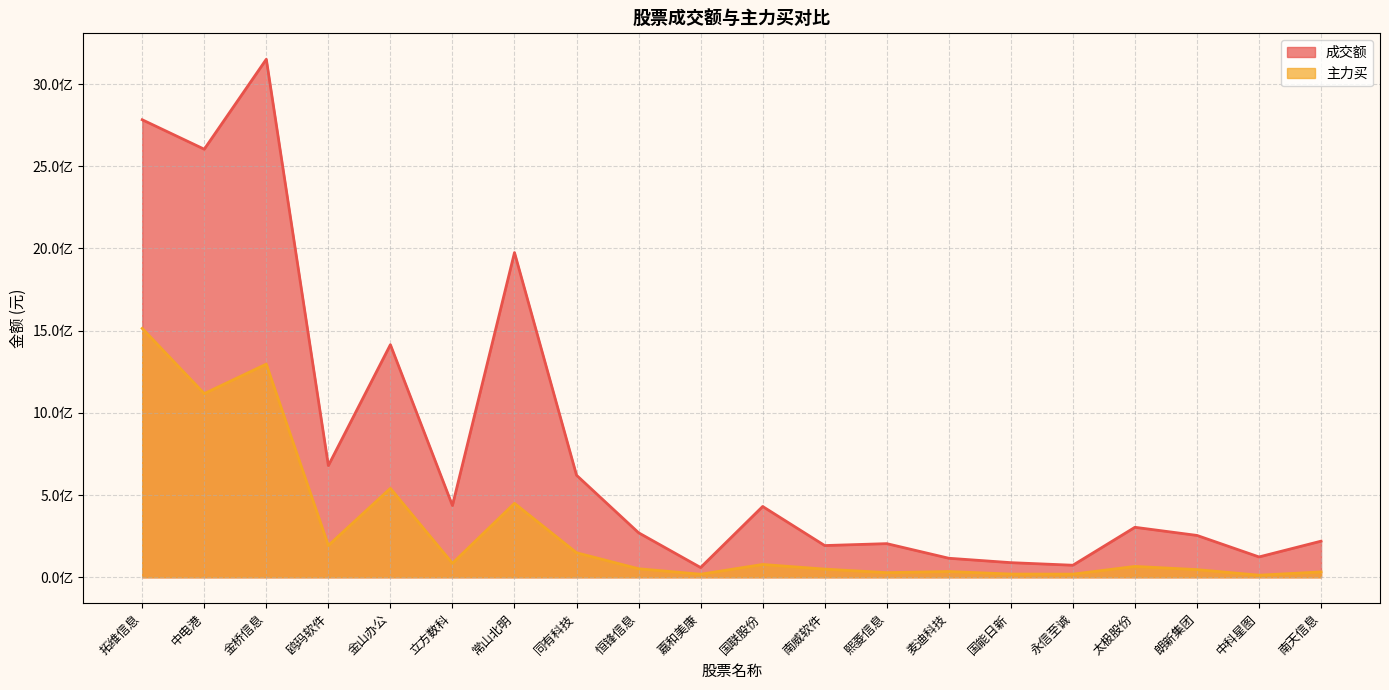

At which category is the sum across all series the highest?

金桥信息